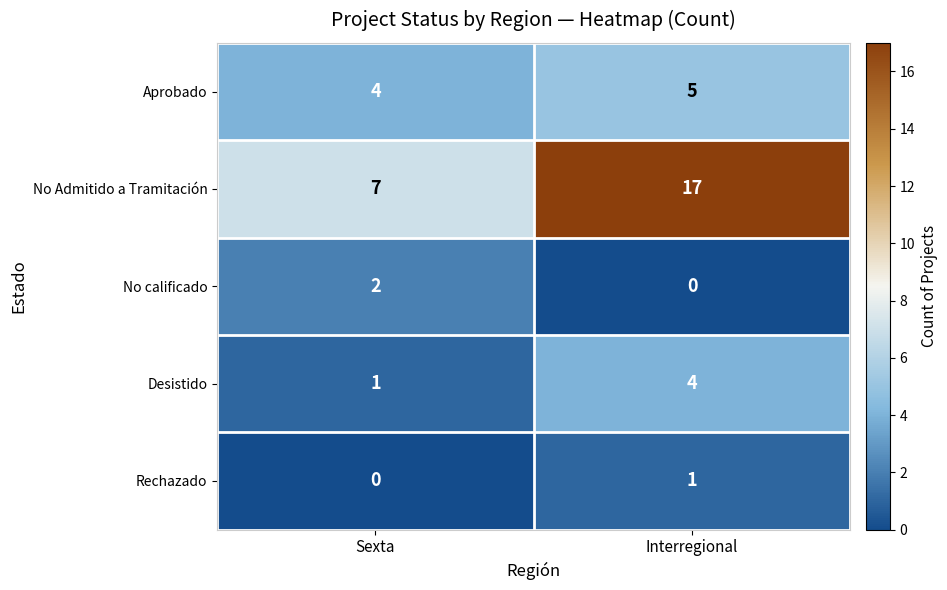

Is it true that No Admitido a Tramitación equals 7 at Sexta?

True